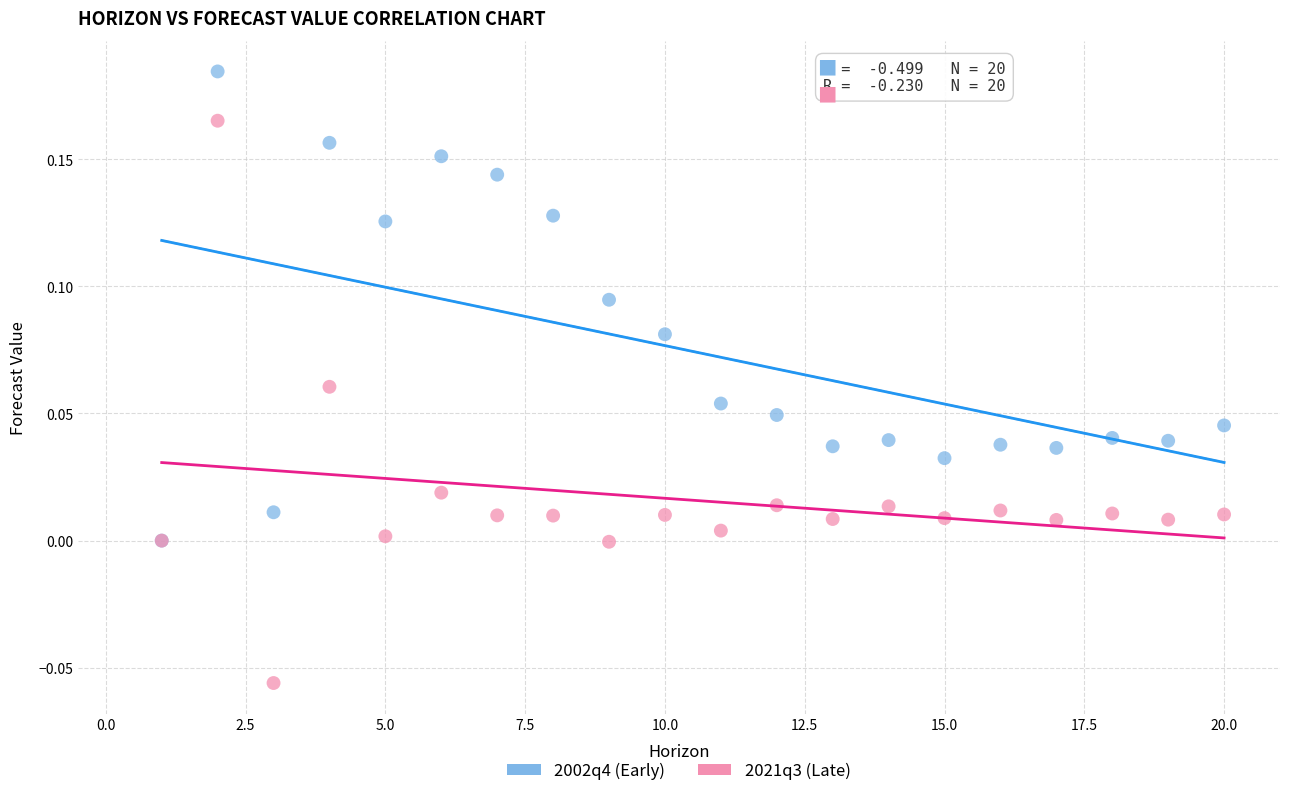

Which series has the widest spread of Y values?

2021q3 (Late)